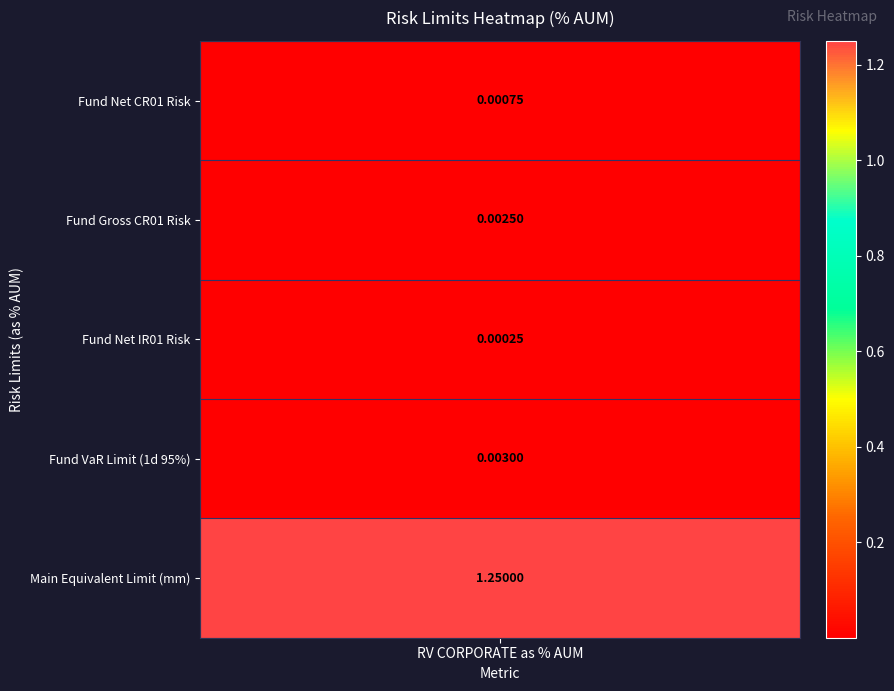

Reading right to left, list all the values displayed in this chart.

1.2	0.0	0.0	0.0	0.0